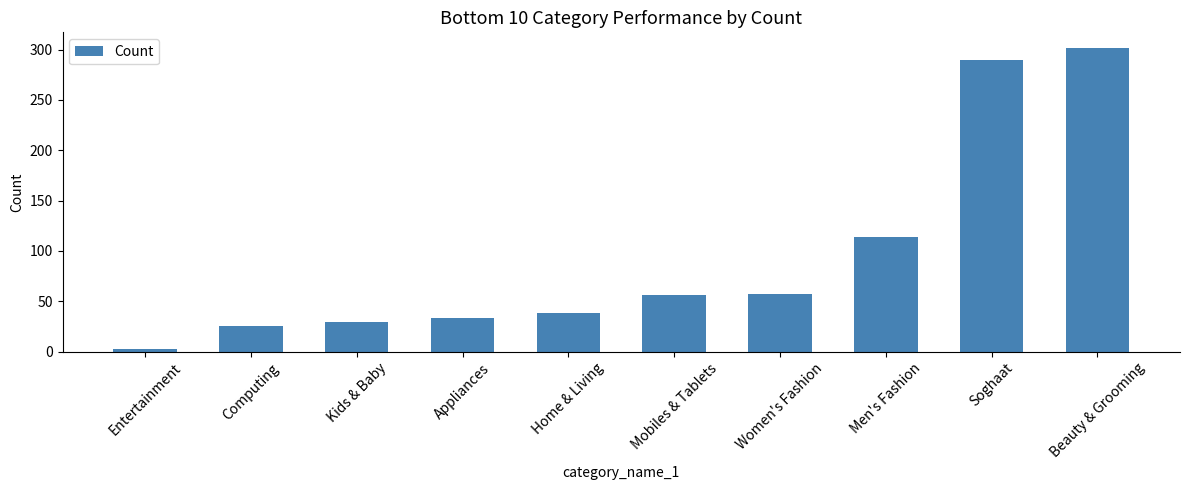

What is the sum of all values?

947